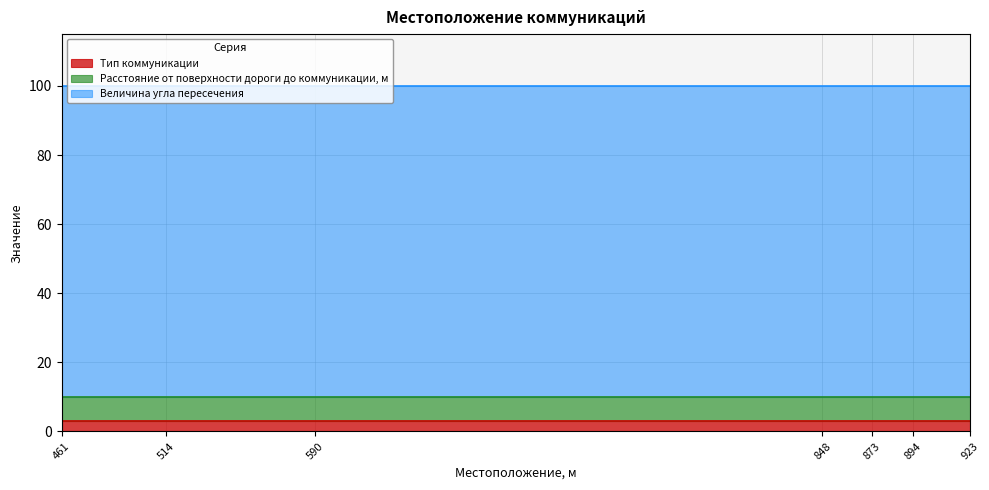

Reading left to right, extract all data points from this chart.

Тип коммуникации: 3	3	3	3	3	3	3
Расстояние от поверхности дороги до коммуникации, м: 7	7	7	7	7	7	7
Величина угла пересечения: 90	90	90	90	90	90	90